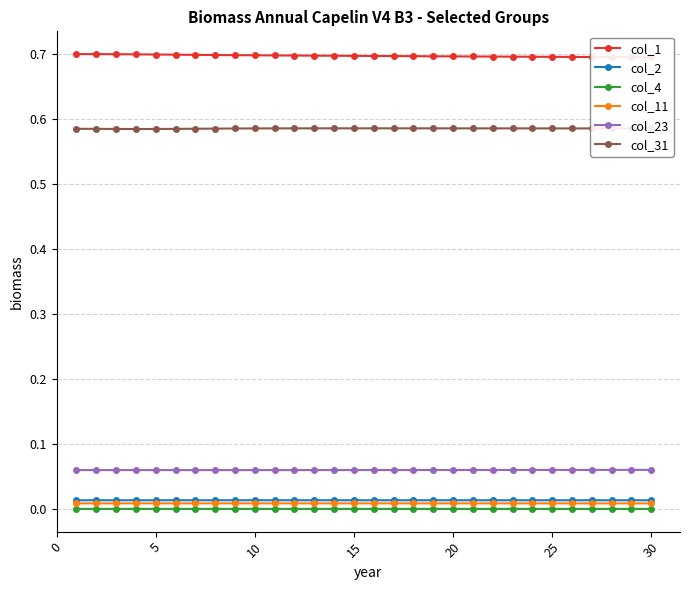

True or false: col_31 and col_4 cross at least once.

False